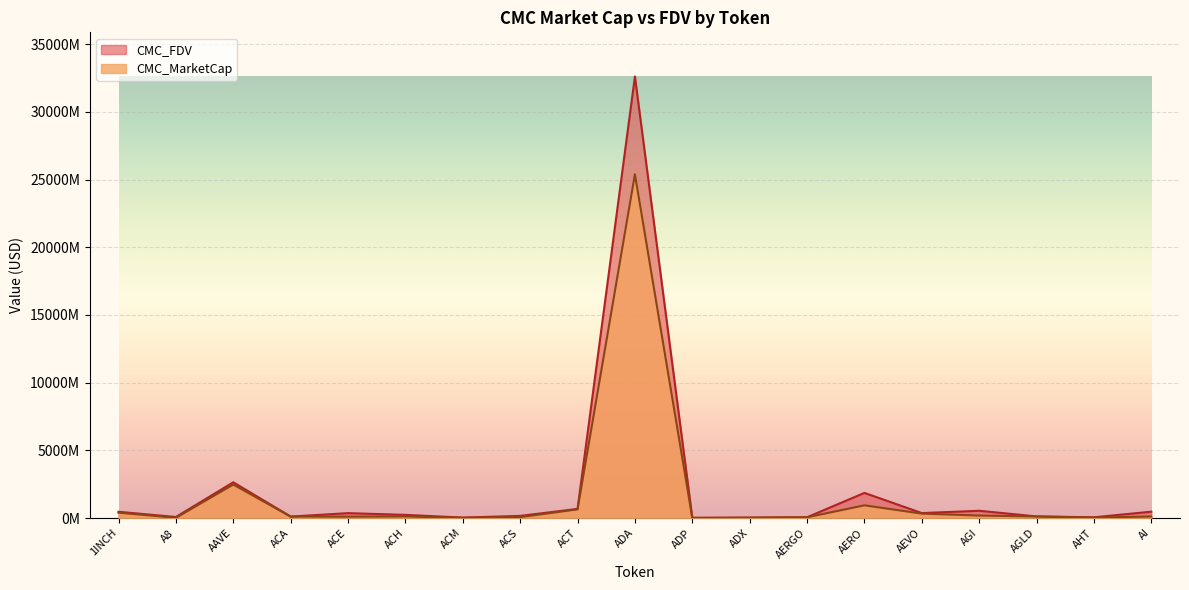

True or false: CMC_MarketCap and CMC_FDV intersect in this chart.

False